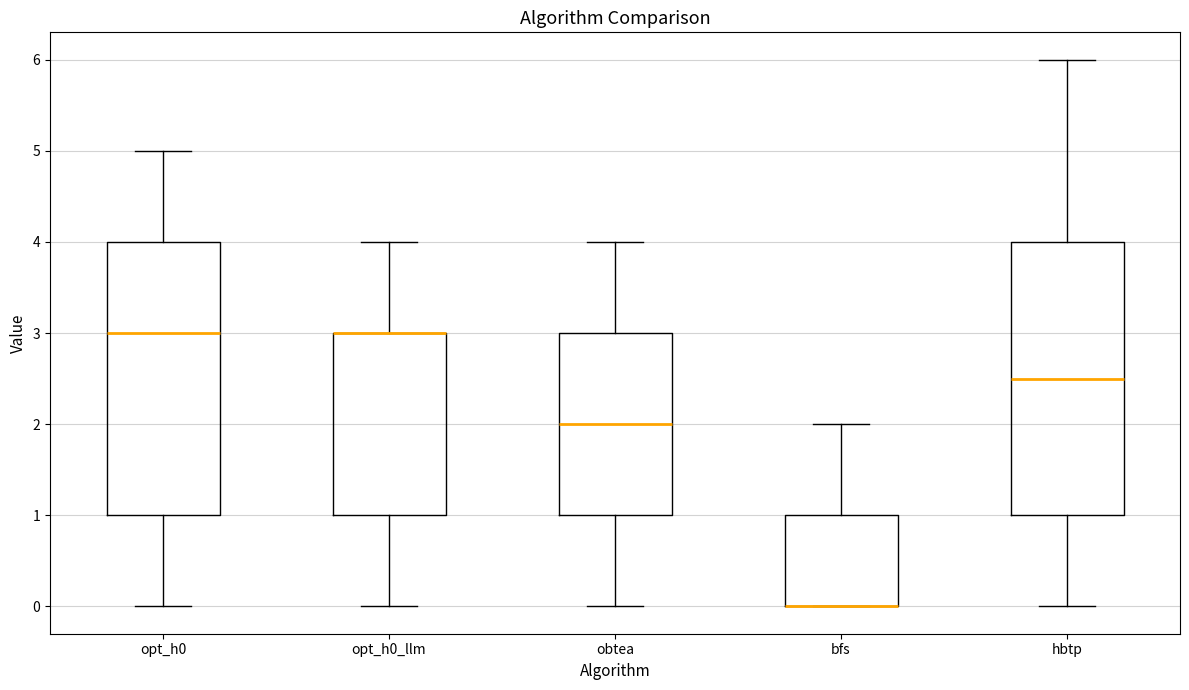

Where does the lower whisker of the box for obtea end on the y-axis? The values are not printed on the chart, so give them approximately, as read against the axis.

0.0